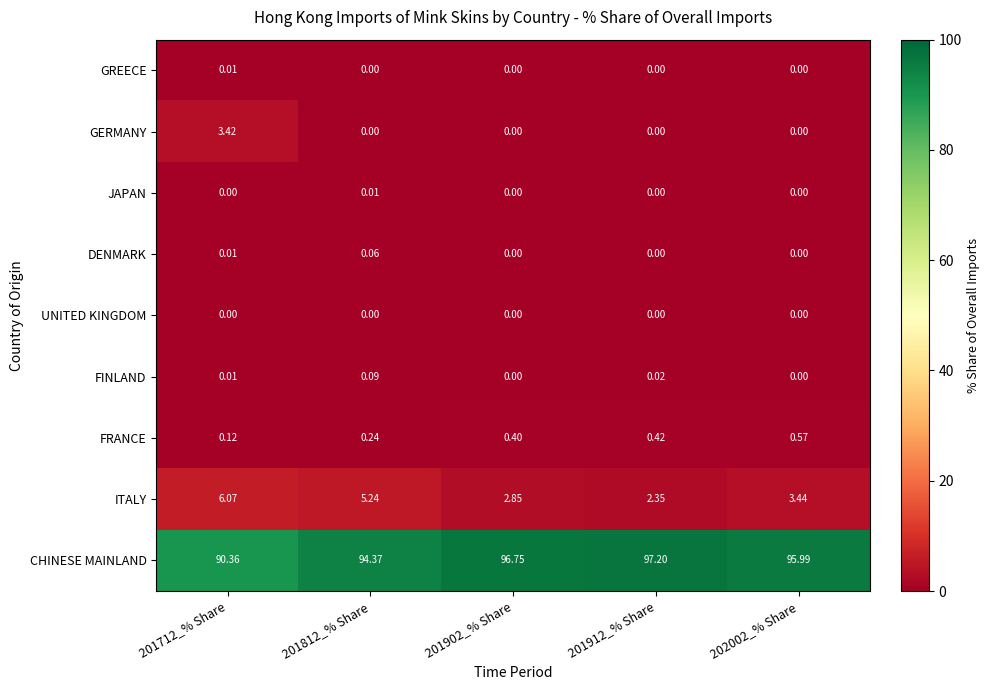

Which series has the largest range (max minus min)?

CHINESE MAINLAND